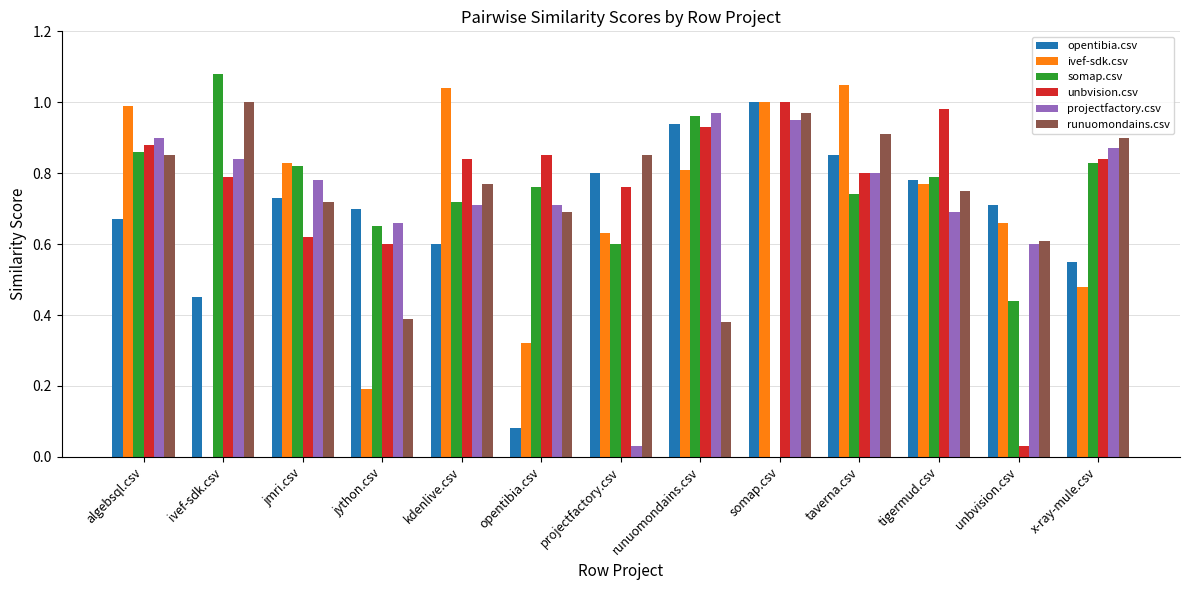

Is the value of unbvision.csv at ivef-sdk.csv greater than the value of opentibia.csv at unbvision.csv?

Yes